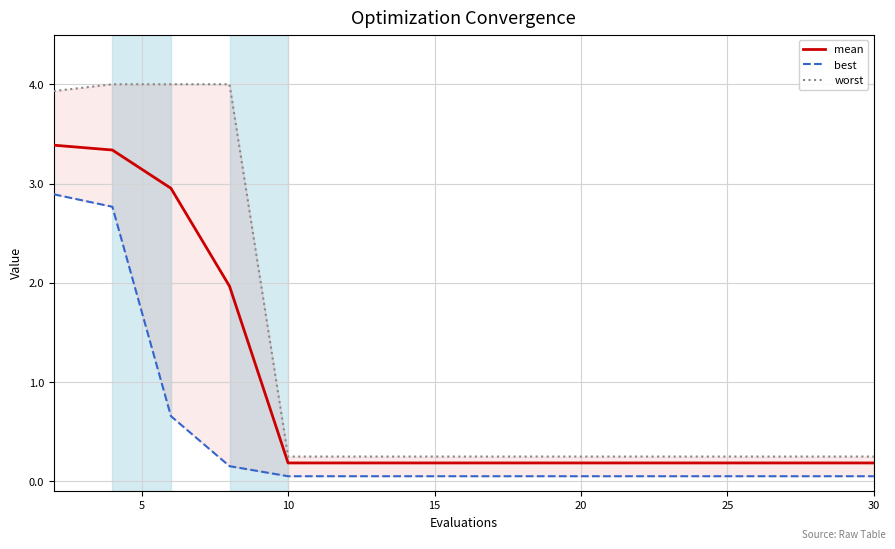

What is the average value of the mean series?

0.9